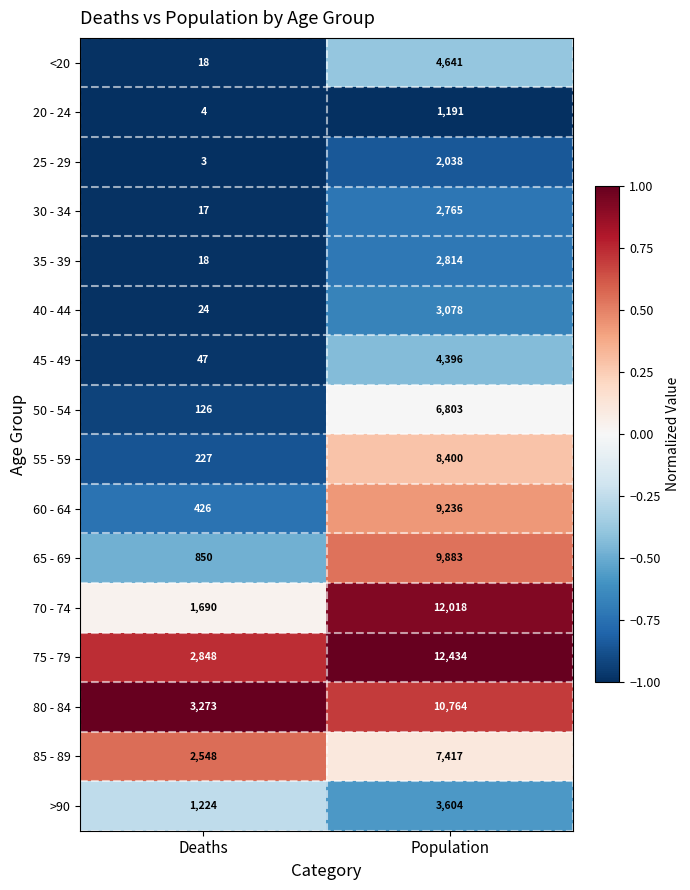

Where is 40 - 44 nearest to the value 1551?

Deaths